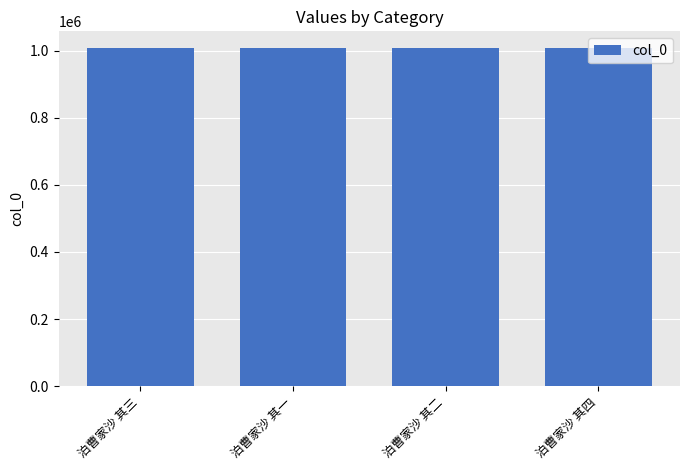

How many bars are there in total?

4